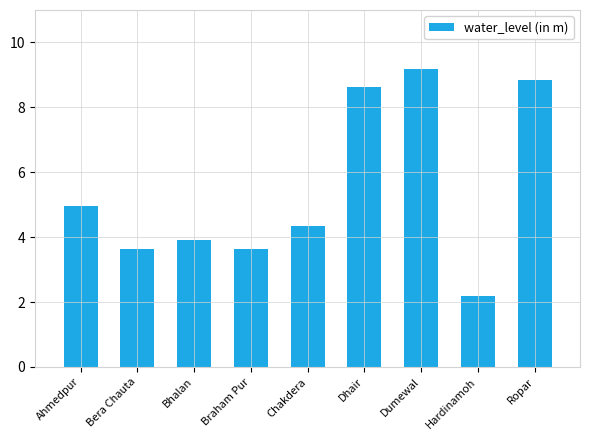

Which category has the lowest value across all series?

Hardinamoh